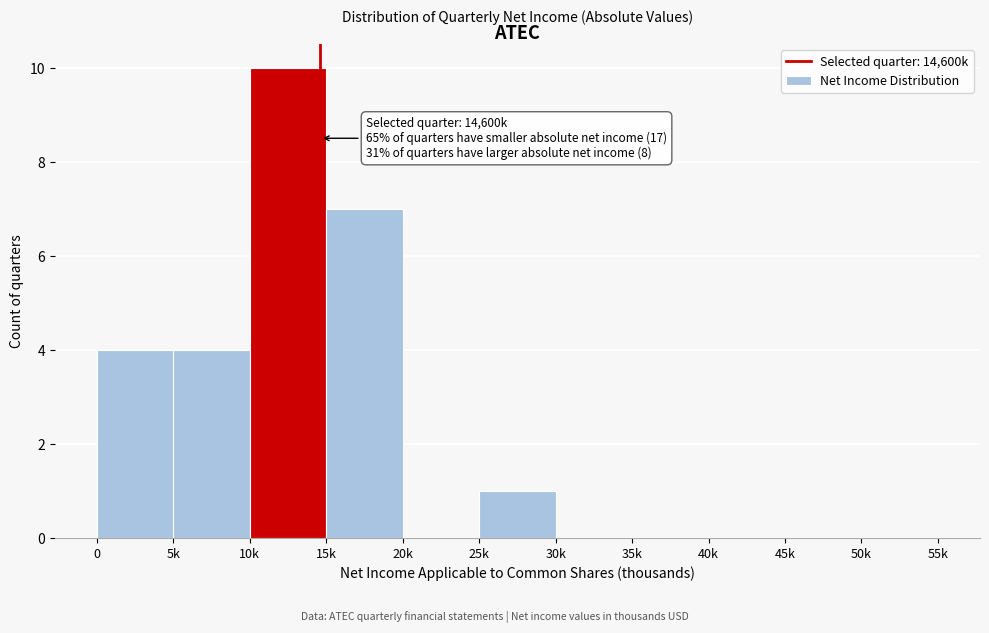

Reading left to right, extract all data points from this chart.

0=4	5k=4	10k=10	15k=7	20k=0	25k=1	30k=0	35k=0	40k=0	45k=0	50k=0